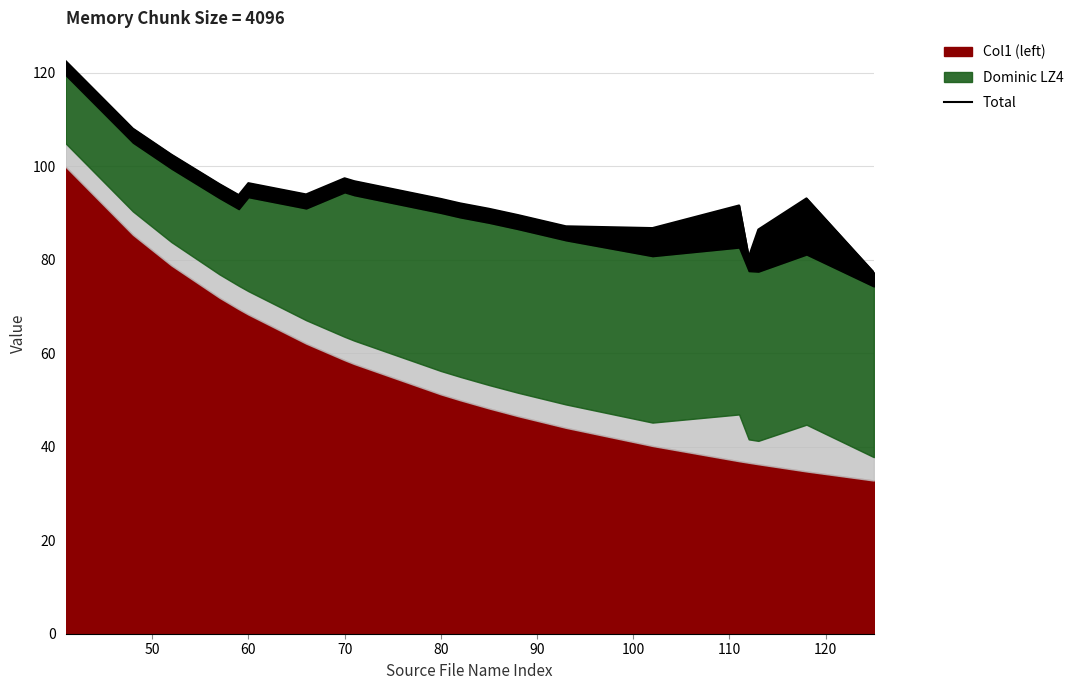

How many lines are shown in the chart?

1